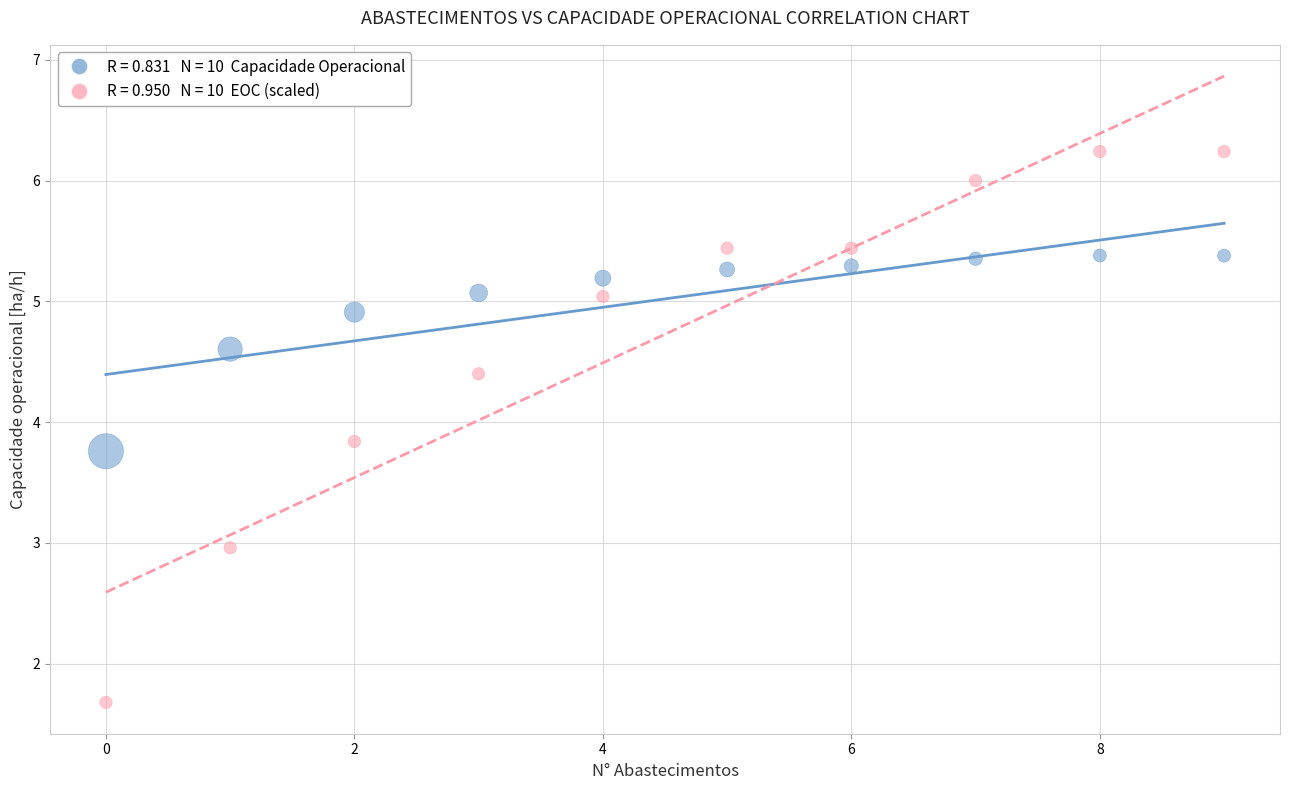

Across all data points, what is the range of Y values (max minus min)?

4.6